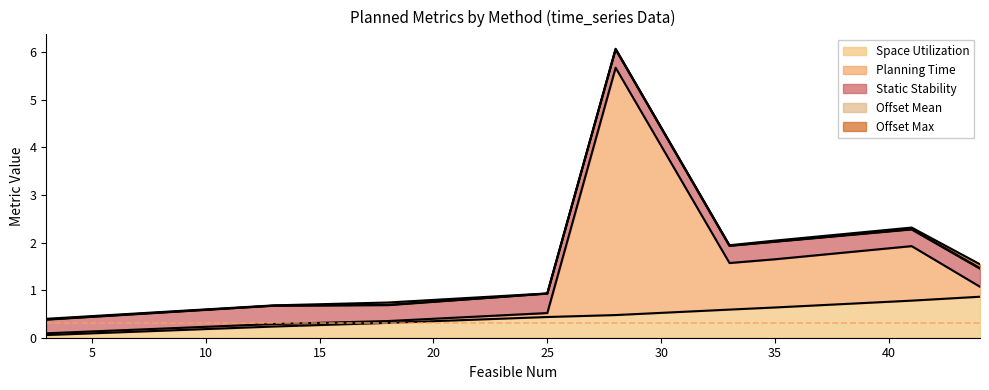

What is the highest value of the Space Utilization series?

0.9